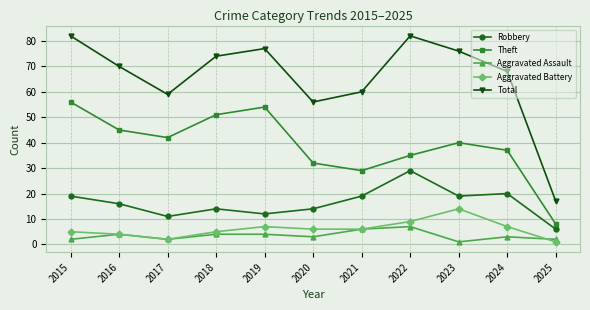

What is the difference between the maximum and second lowest values in the Robbery series?

18